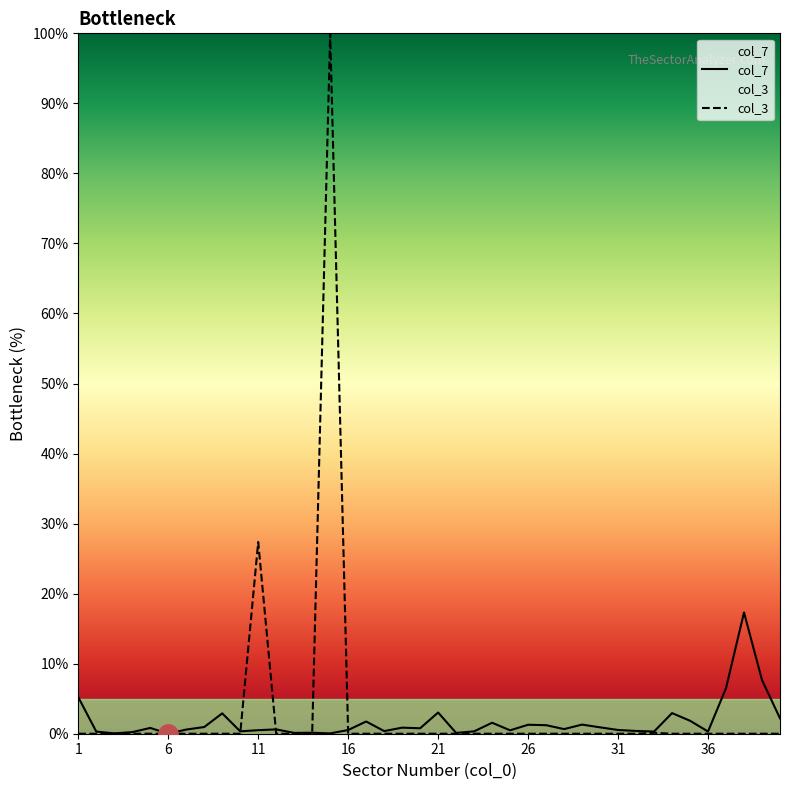

True or false: col_3 has a value of 100.0 at 15.

True